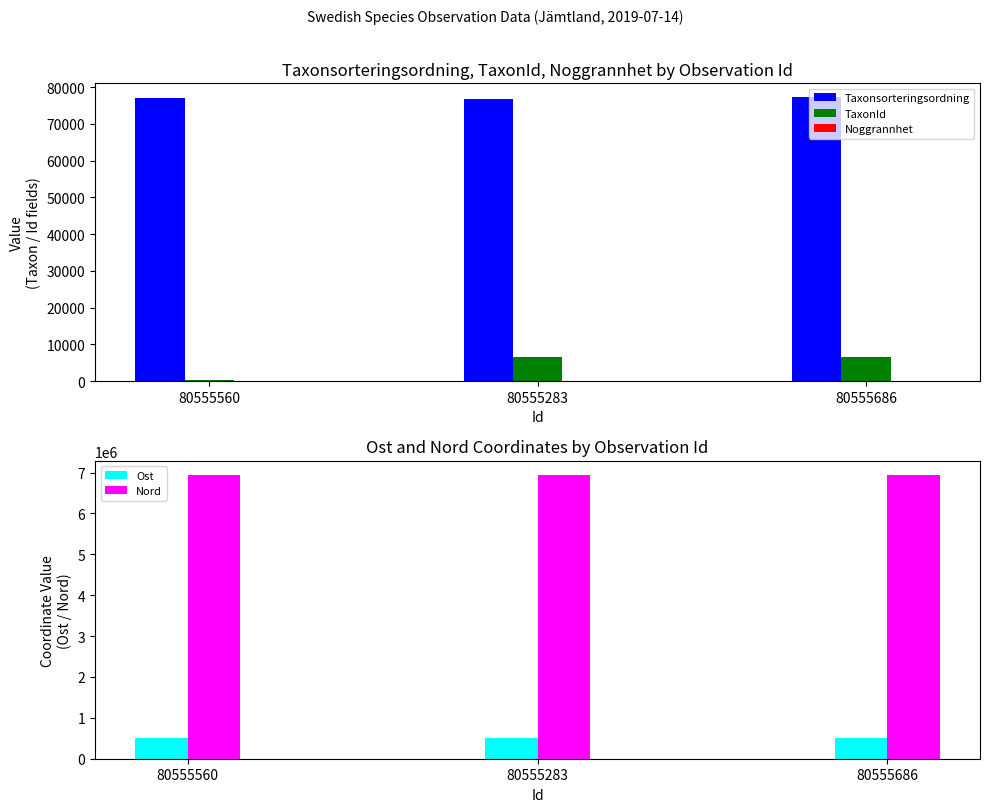

Reading left to right, extract all data points from this chart.

Taxonsorteringsordning: 77177	76909	77258
TaxonId: 353	6437	6446
Noggrannhet: 1	1	1
Ost: 518505	518549	518549
Nord: 6944045	6944017	6944017